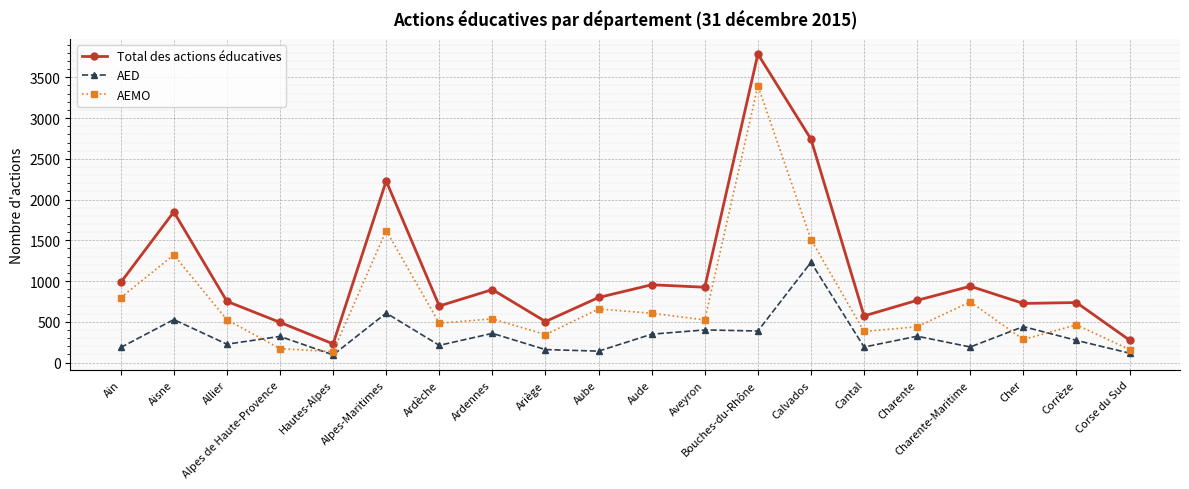

What is the difference between the highest and lowest values at Aisne?

1321